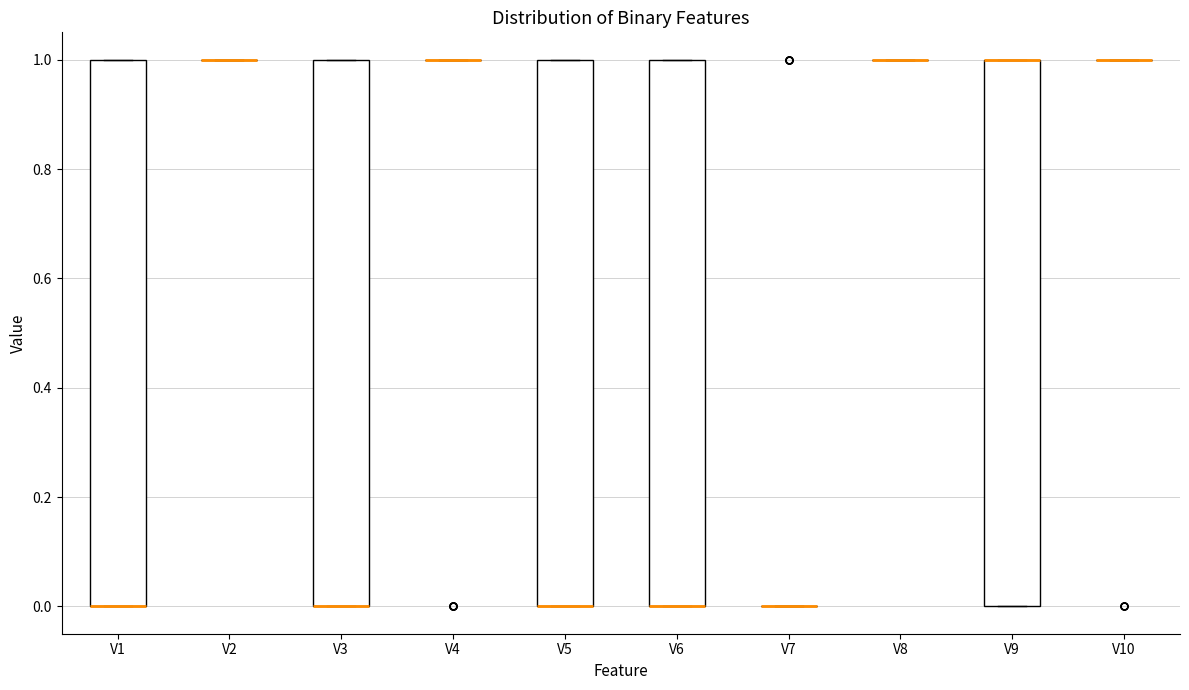

Reading left to right, read every box against the y-axis: the position of its median line, the range the box covers, and the ends of its whiskers. The values are not printed on the chart, so give them approximately, as read against the axis.

V1: median 0 (drawn on the box's lower edge), box 0 to 1, whiskers 0 to 1
V2: box collapsed to a line at 1, whiskers 1 to 1
V3: median 0 (drawn on the box's lower edge), box 0 to 1, whiskers 0 to 1
V4: box collapsed to a line at 1, whiskers 1 to 1
V5: median 0 (drawn on the box's lower edge), box 0 to 1, whiskers 0 to 1
V6: median 0 (drawn on the box's lower edge), box 0 to 1, whiskers 0 to 1
V7: box collapsed to a line at 0, whiskers 0 to 0
V8: box collapsed to a line at 1, whiskers 1 to 1
V9: median 1 (drawn on the box's upper edge), box 0 to 1, whiskers 0 to 1
V10: box collapsed to a line at 1, whiskers 1 to 1